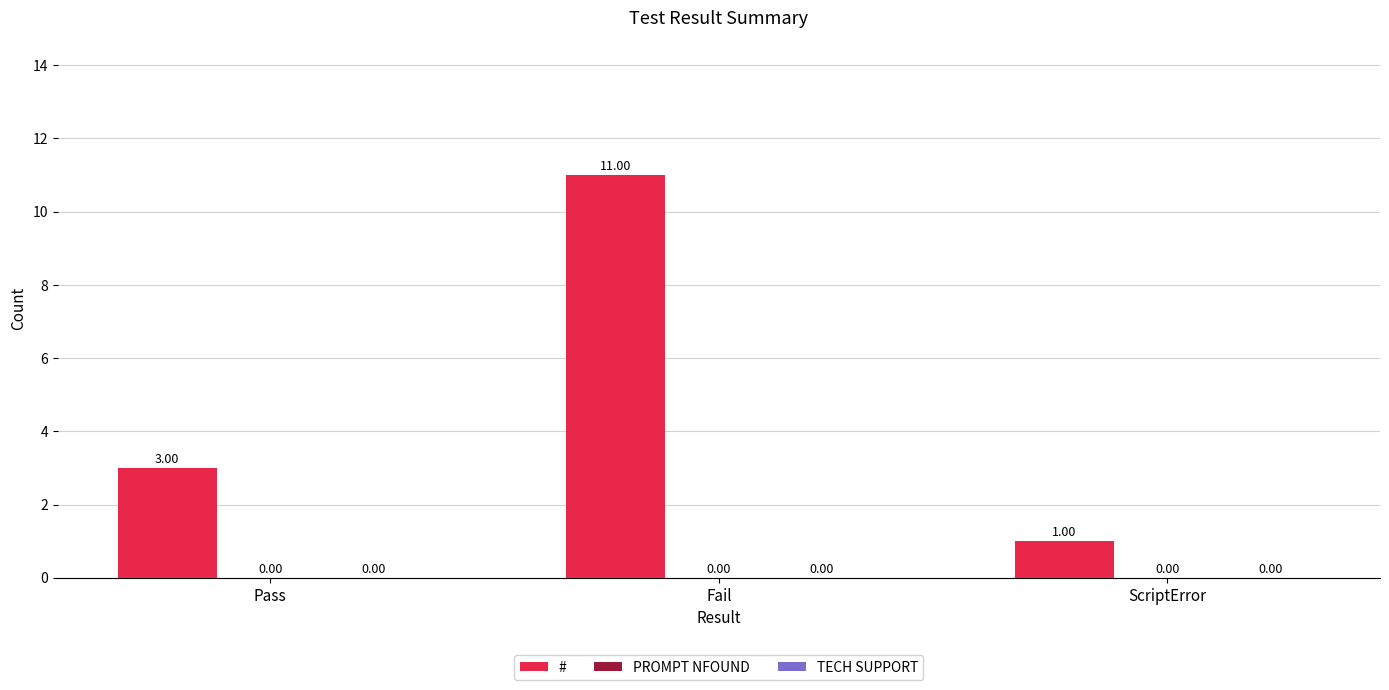

What is the label of the 2nd bar from the right?

Fail